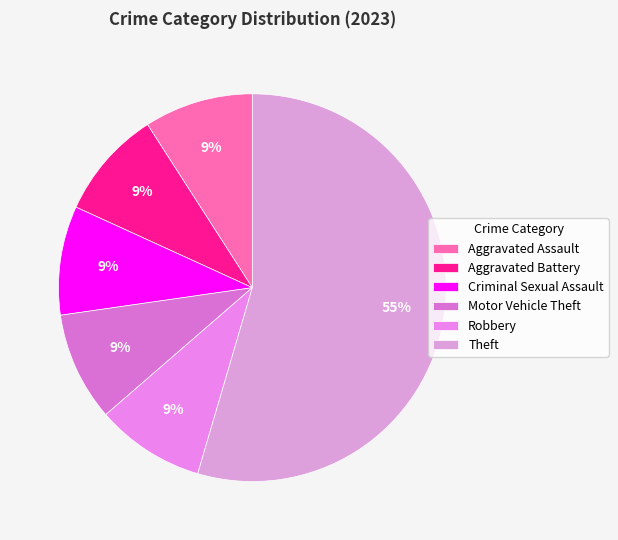

Do Motor Vehicle Theft and Aggravated Battery together represent more than half of the pie?

No